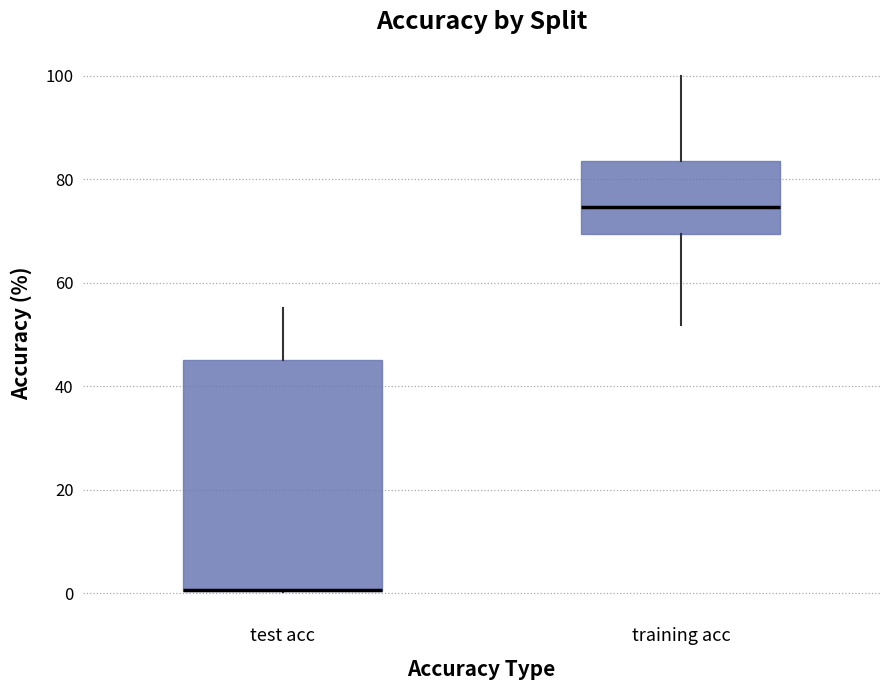

Reading left to right, read every box against the y-axis: the position of its median line, the range the box covers, and the ends of its whiskers. The values are not printed on the chart, so give them approximately, as read against the axis.

test acc: median 0 (drawn on the box's lower edge), box 0 to 46, whiskers 0 to 56
training acc: median 74, box 70 to 84, whiskers 52 to 100